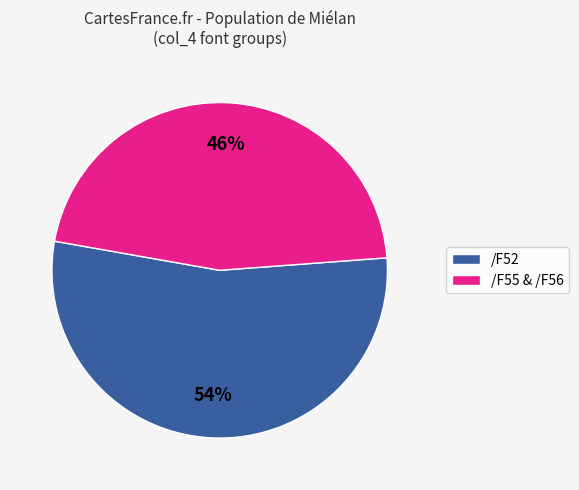

How many slices are in this pie chart?

2